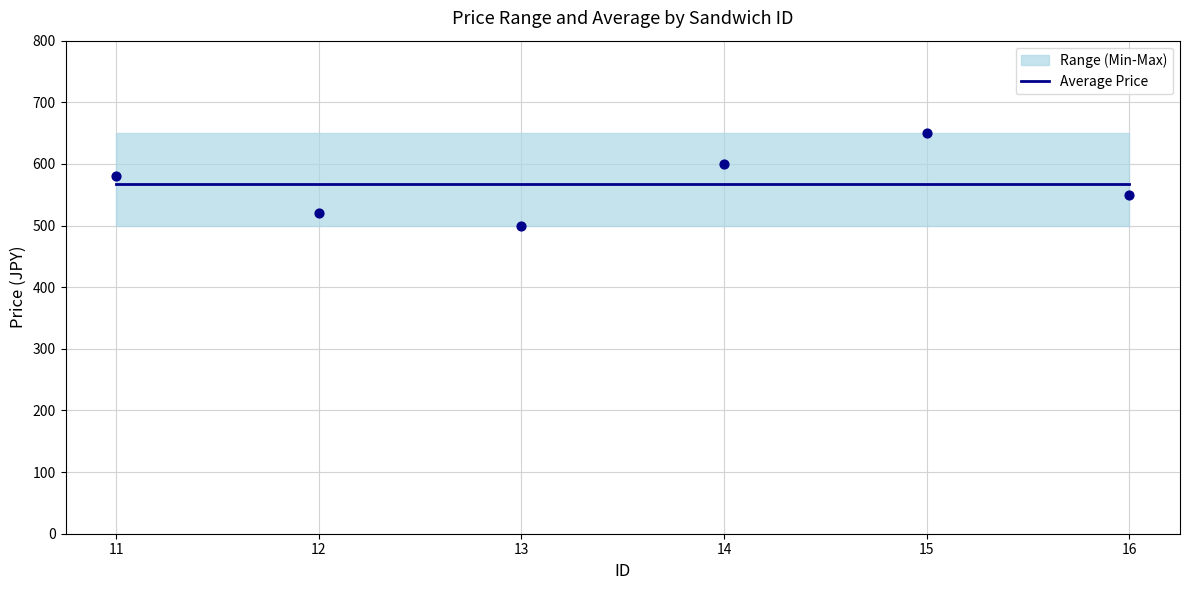

Approximately how many times larger is the value at 12 compared to 11?

0.9